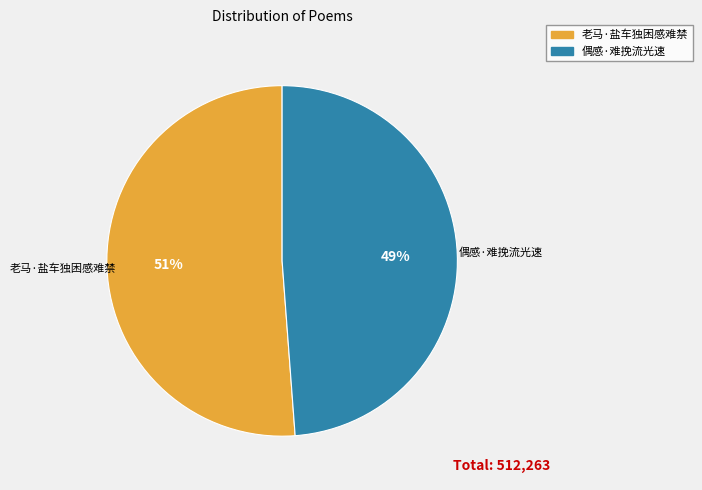

What is the ratio of the value at 偶感·难挽流光速 to the value at 老马·盐车独困感难禁?

1.0